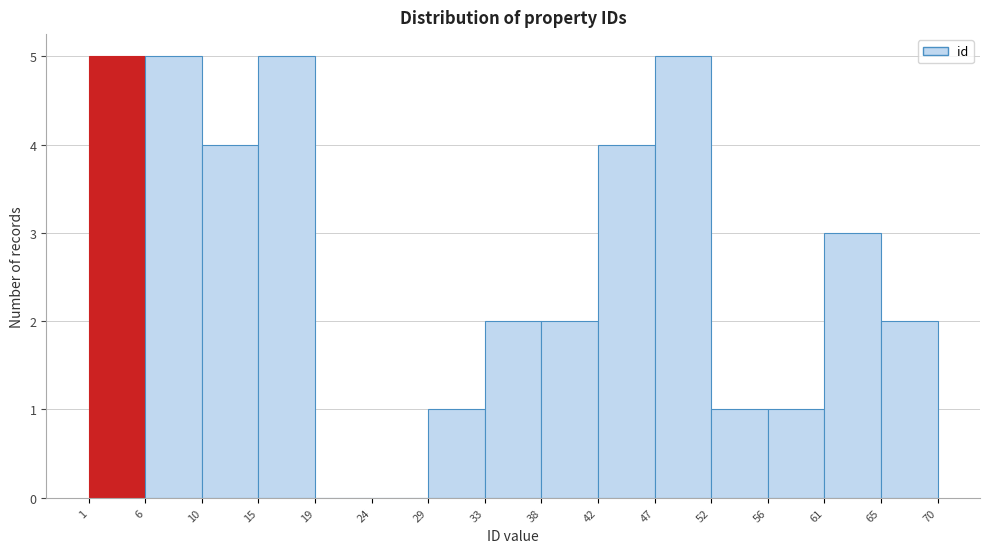

Reading left to right, transcribe this chart: for each bar, give the range it covers on the x-axis and its height. The values are not printed on the chart, so give them approximately, as read against the axis.

1 to 6: 5
6 to 10: 5
10 to 15: 4
15 to 19: 5
19 to 24: 0
24 to 29: 0
29 to 33: 1
33 to 38: 2
38 to 42: 2
42 to 47: 4
47 to 52: 5
52 to 56: 1
56 to 61: 1
61 to 65: 3
65 to 70: 2